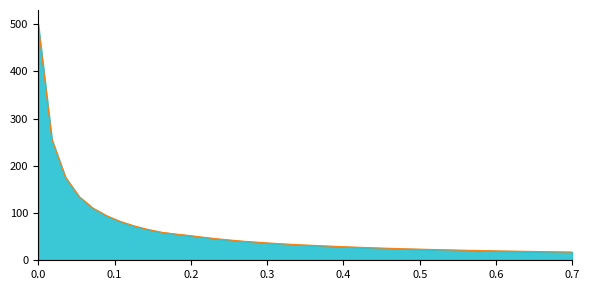

What is the greatest value displayed?

500.0